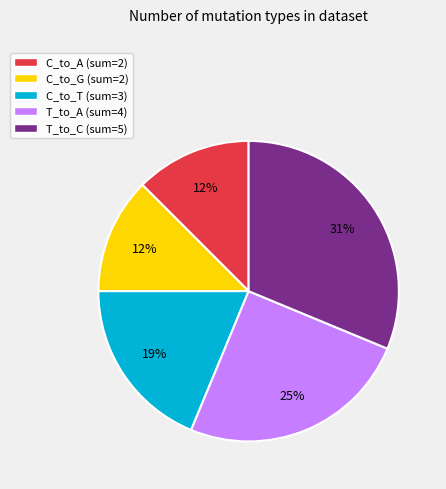

The C_to_T (sum=3) slice represents 32% of the pie. True or false?

False